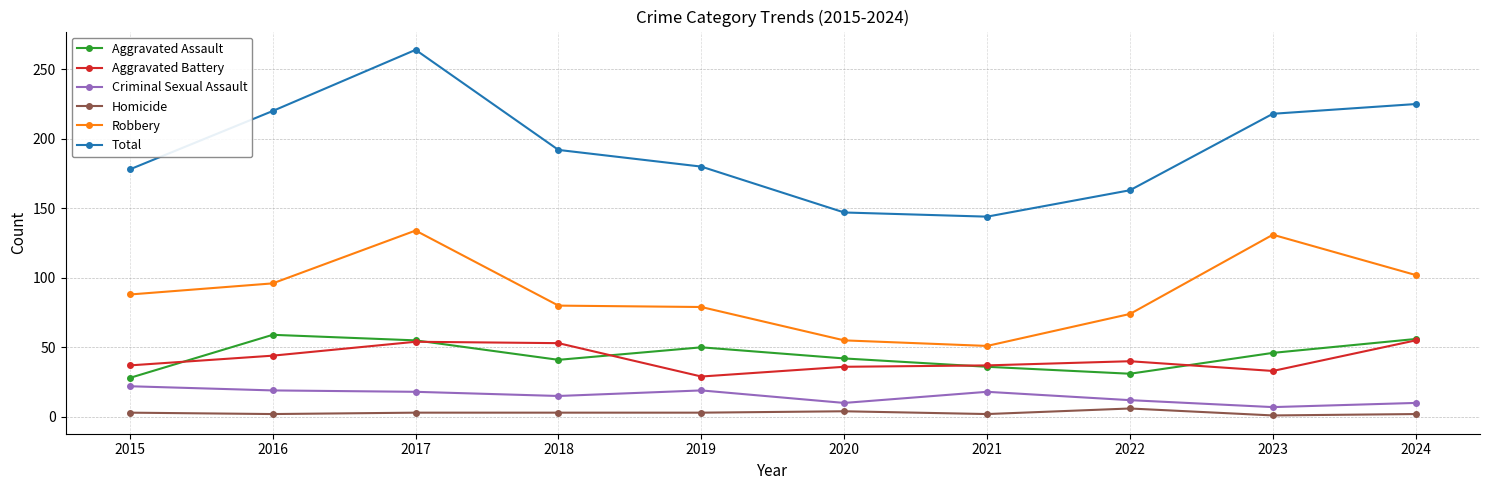

Where is the first local maximum for Robbery?

2017